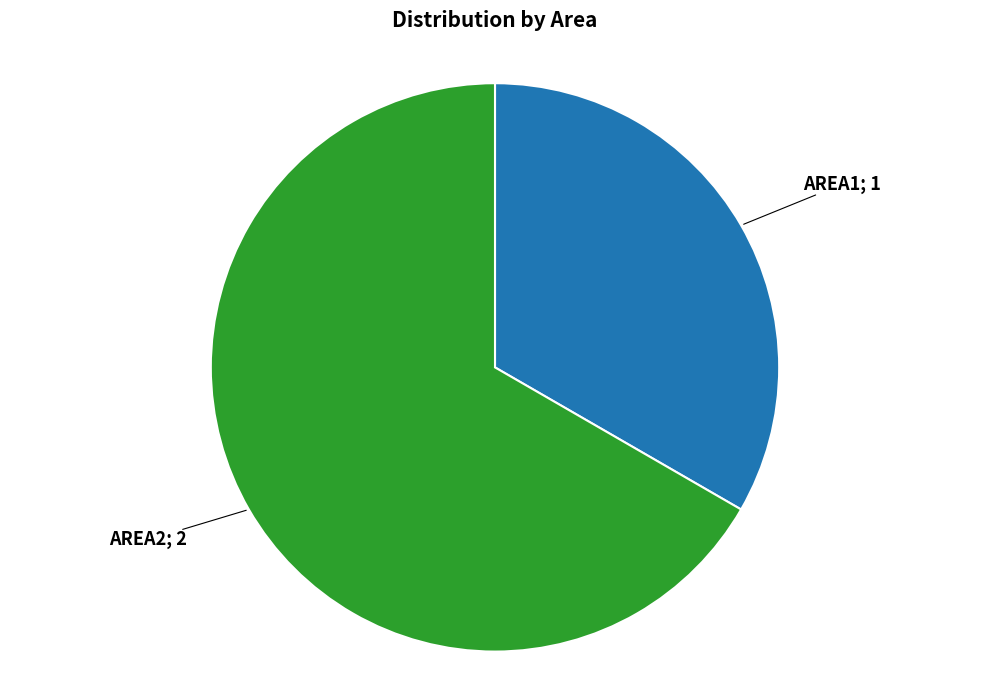

Does any single category account for the majority?

Yes